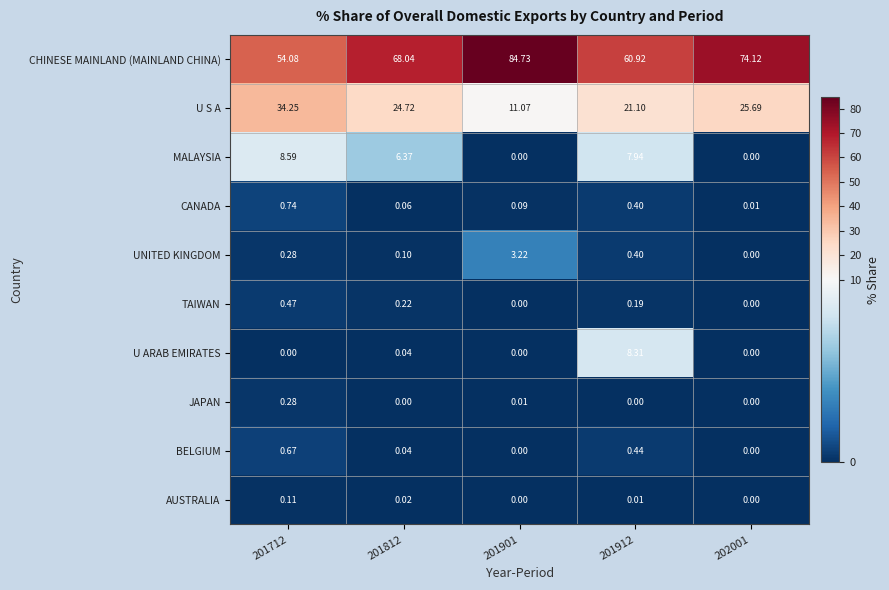

Which series has the largest total across all categories?

CHINESE MAINLAND (MAINLAND CHINA)